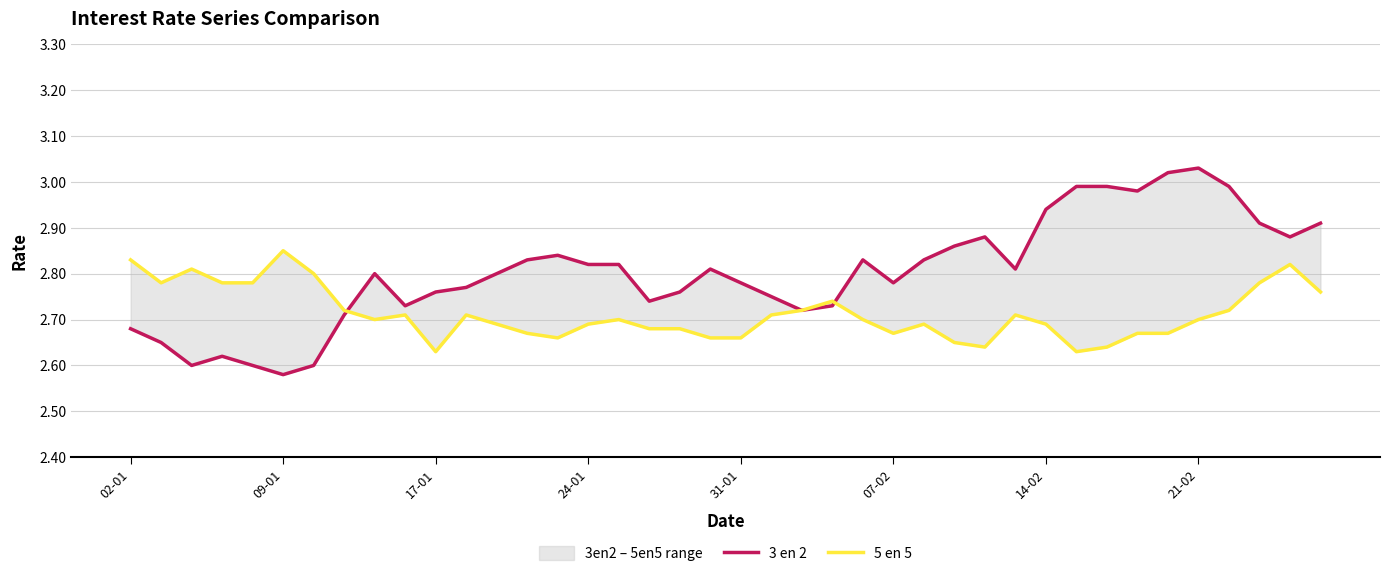

What is the difference between the 3 en 2 values at 36 and 38?

0.1